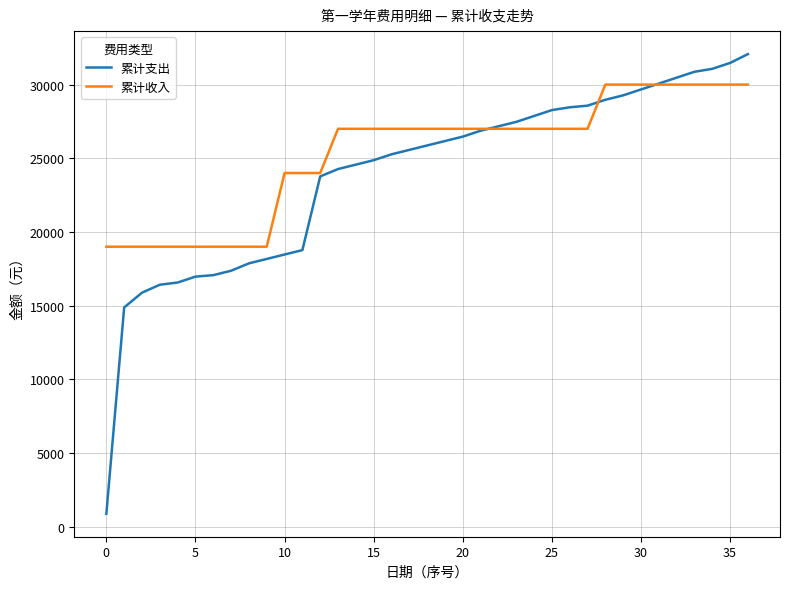

What is the maximum value shown in the chart?

32070